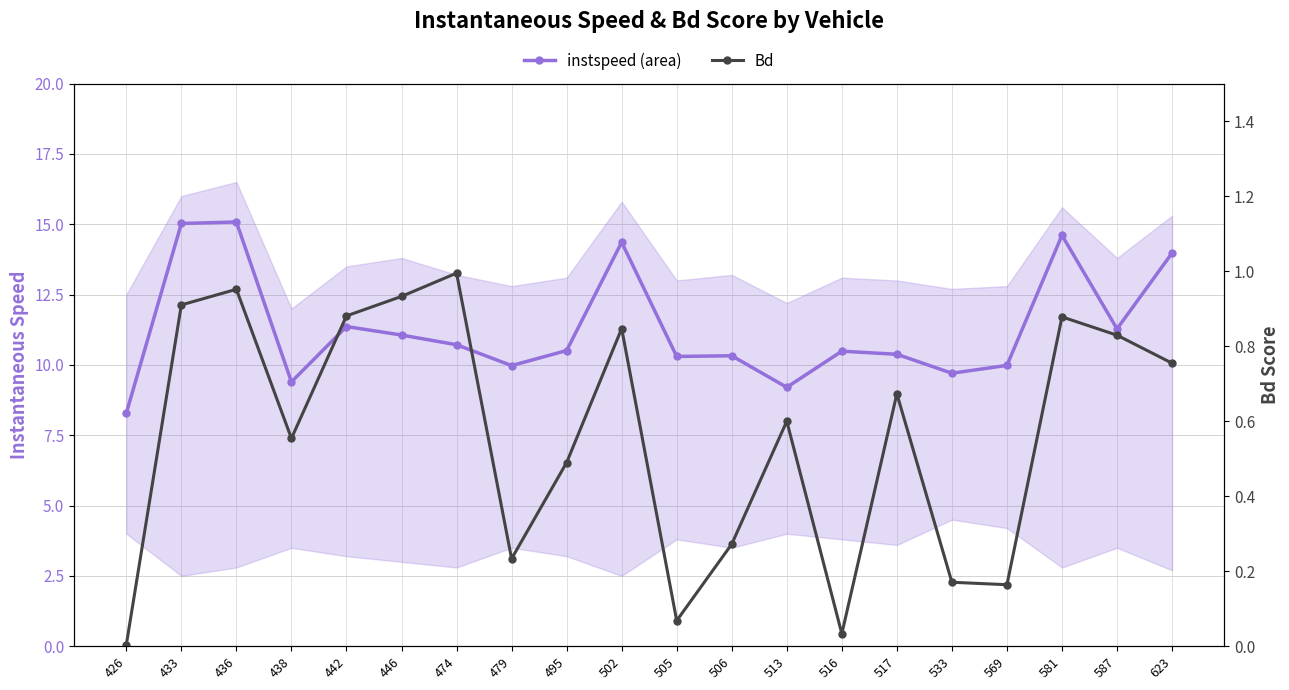

Which series has the widest spread of values?

instspeed